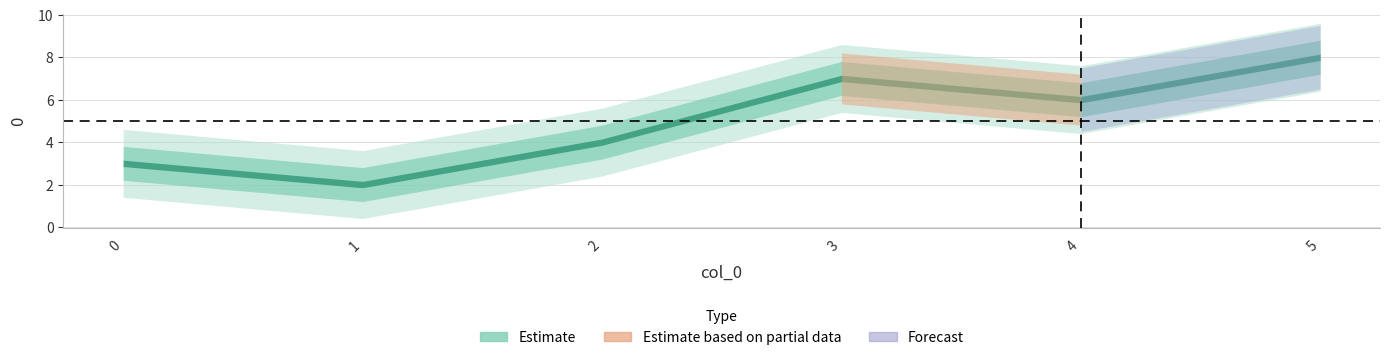

Does the chart display data point markers on the line(s)?

No